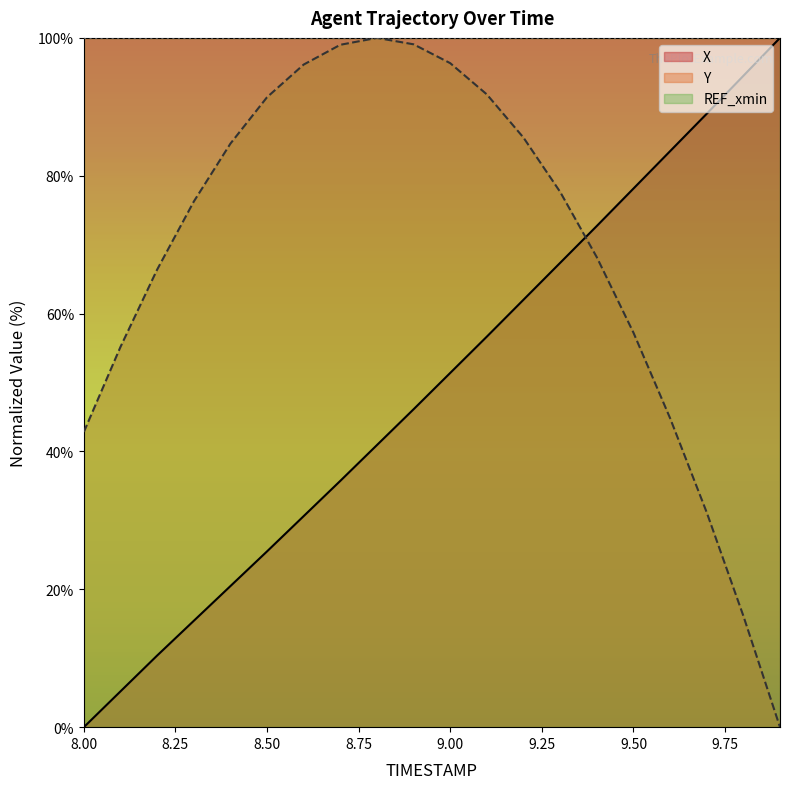

Where do Y and X first cross each other?

9.3 and 9.4